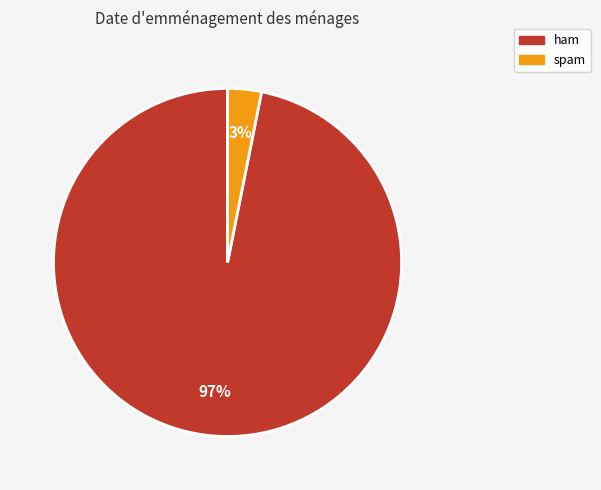

Is it true that ham is 97% of the pie?

True